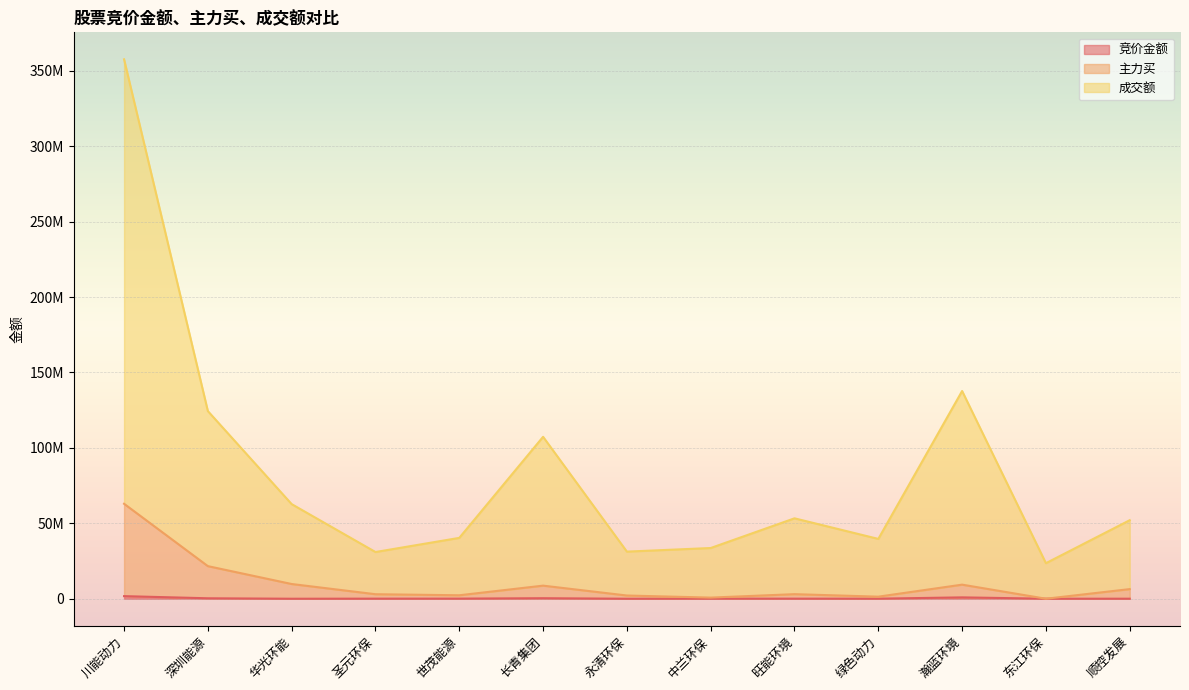

True or false: 主力买 and 成交额 intersect in this chart.

False